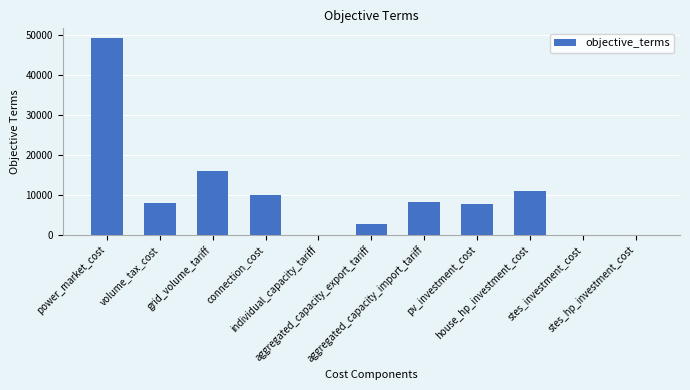

What is the maximum value shown in the chart?

49199.3